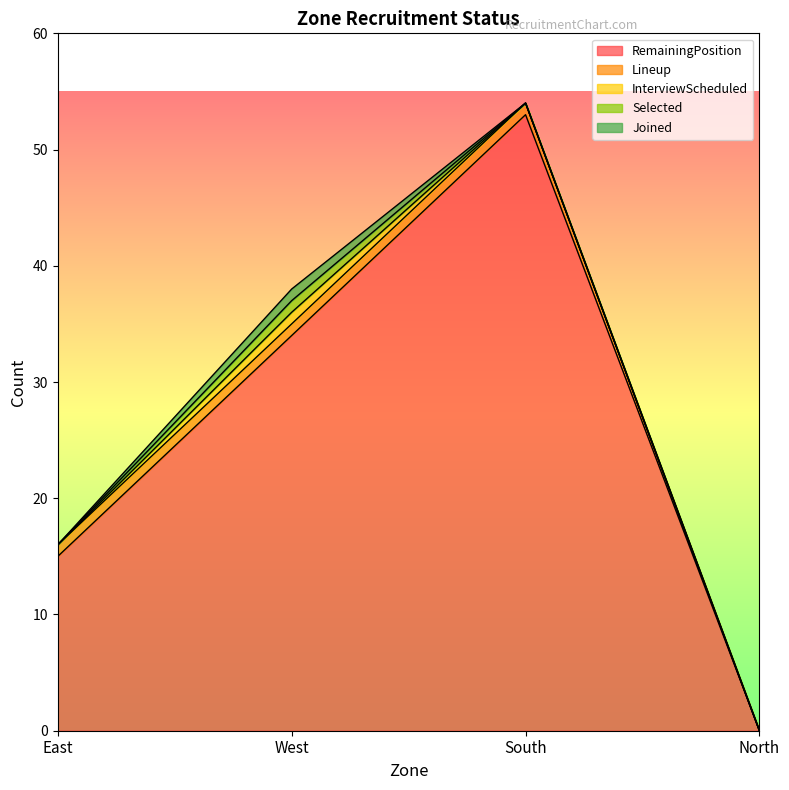

What are all the series names shown in the legend?

RemainingPosition, Lineup, InterviewScheduled, Selected, Joined